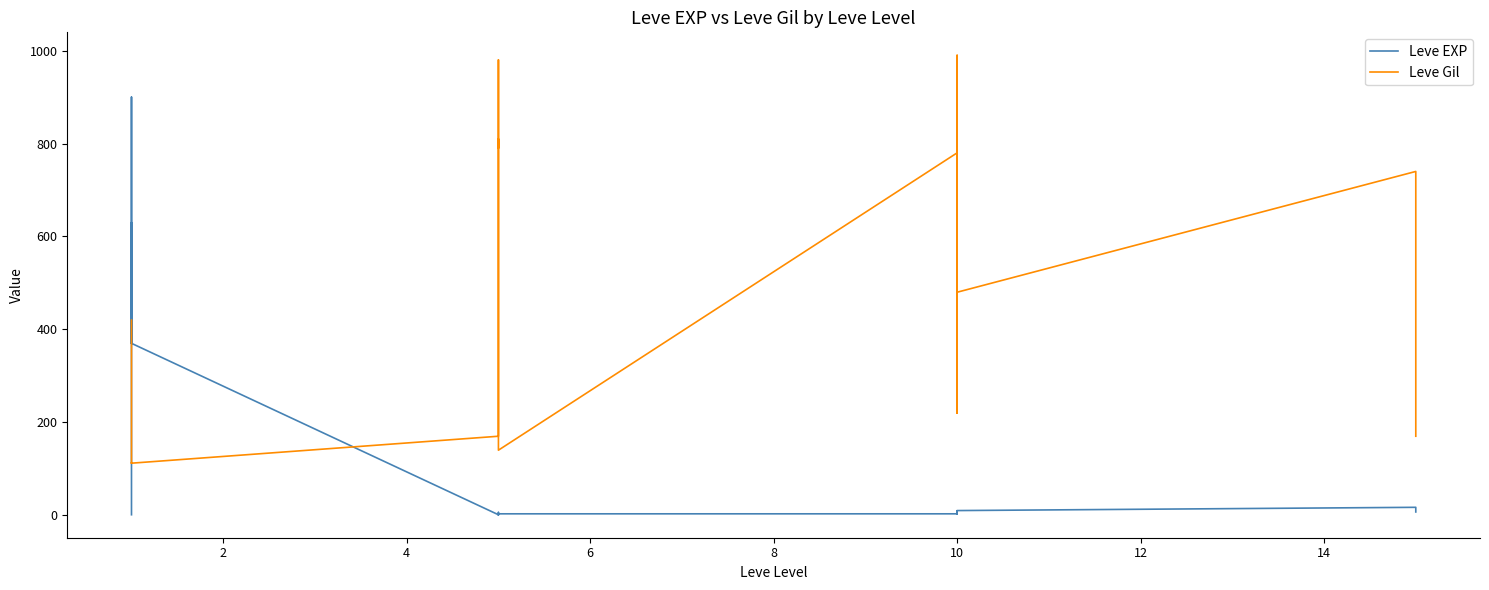

List the series in order of their overall mean, lowest first.

Leve EXP, Leve Gil